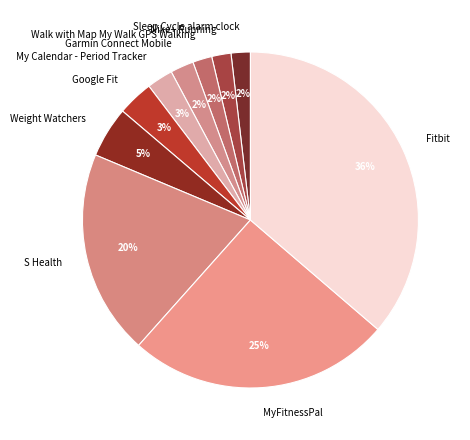

Is there a majority slice in this chart?

No